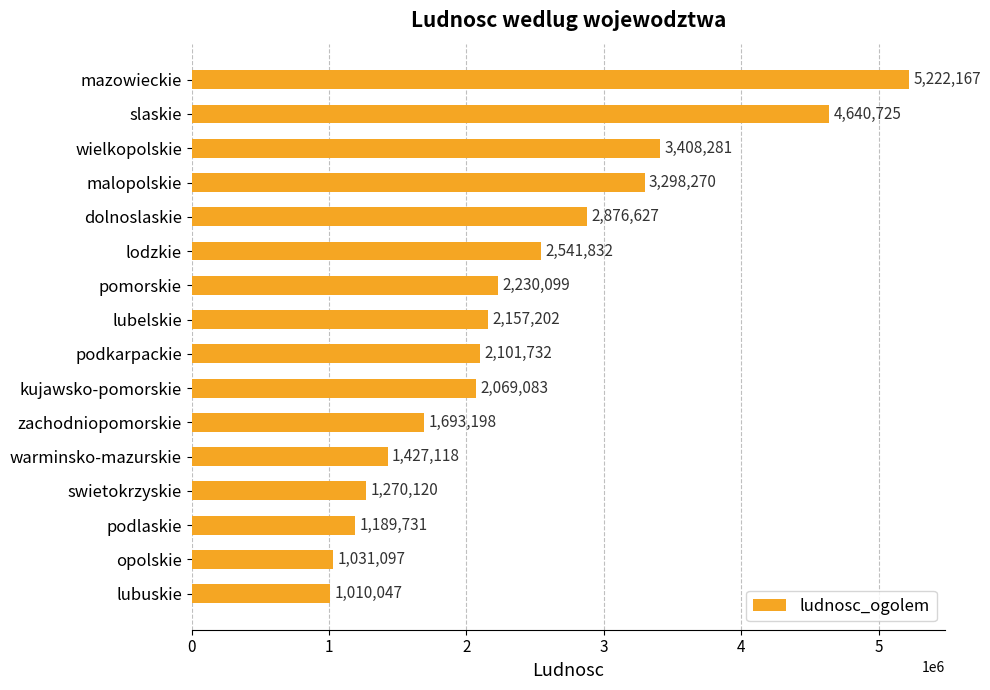

Reading top to bottom, transcribe all the data shown in this chart.

mazowieckie=5222167	slaskie=4640725	wielkopolskie=3408281	malopolskie=3298270	dolnoslaskie=2876627	lodzkie=2541832	pomorskie=2230099	lubelskie=2157202	podkarpackie=2101732	kujawsko-pomorskie=2069083	zachodniopomorskie=1693198	warminsko-mazurskie=1427118	swietokrzyskie=1270120	podlaskie=1189731	opolskie=1031097	lubuskie=1010047